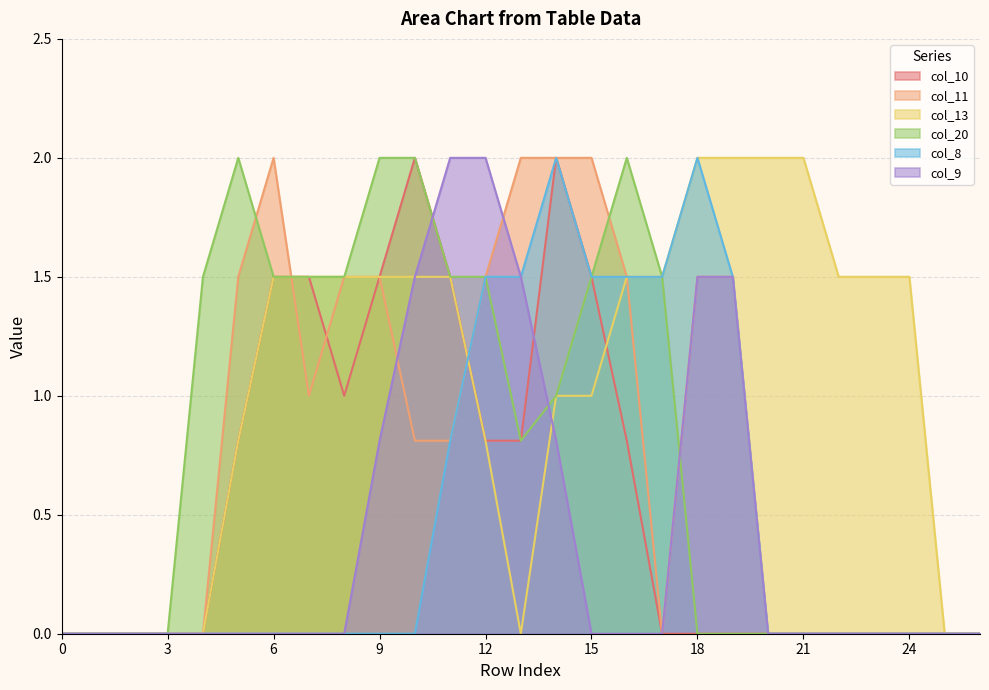

How many values in col_9 are above zero?

8